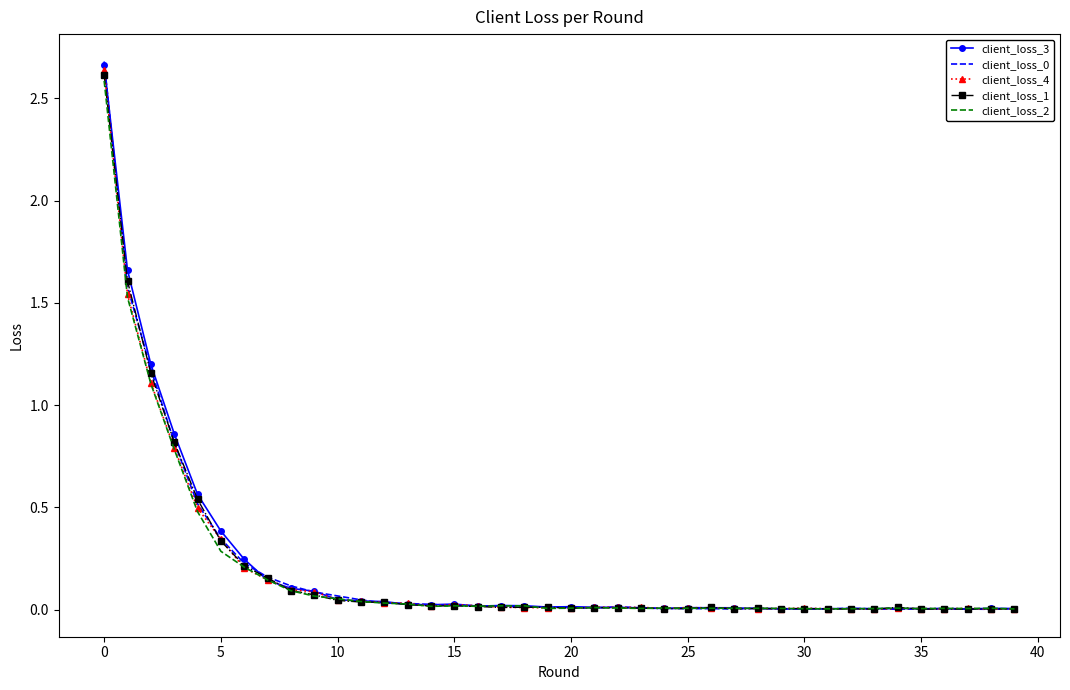

What is the sum of all client_loss_2 values?

7.7